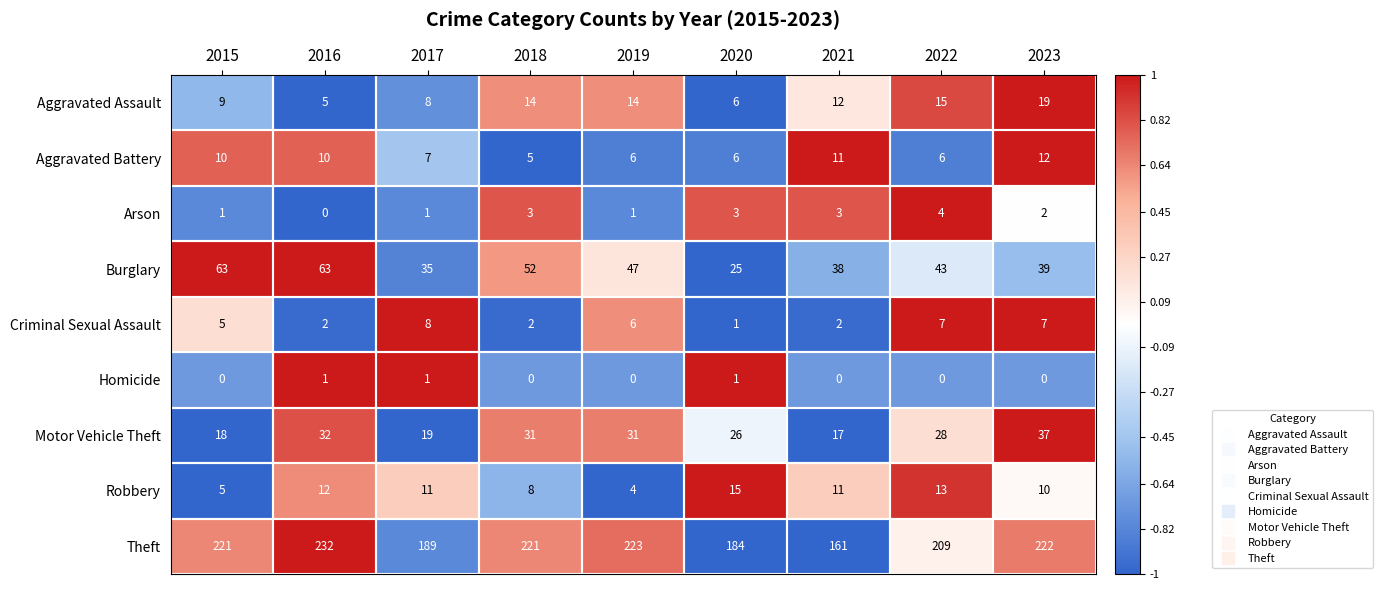

Which category has the highest value in the Motor Vehicle Theft series?

2023